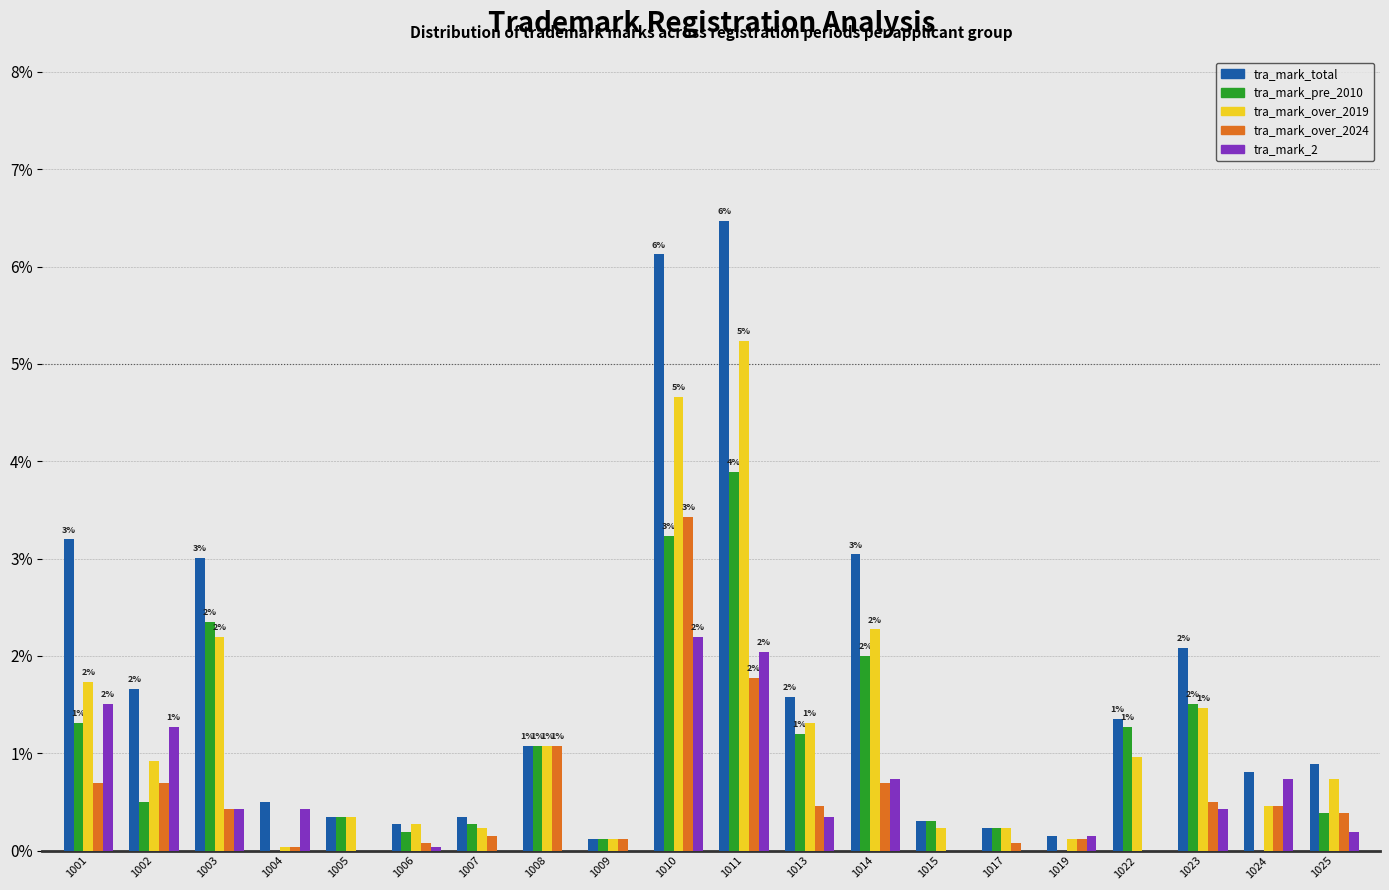

True or false: tra_mark_over_2019 has a value of 1.3 at 1013.

True